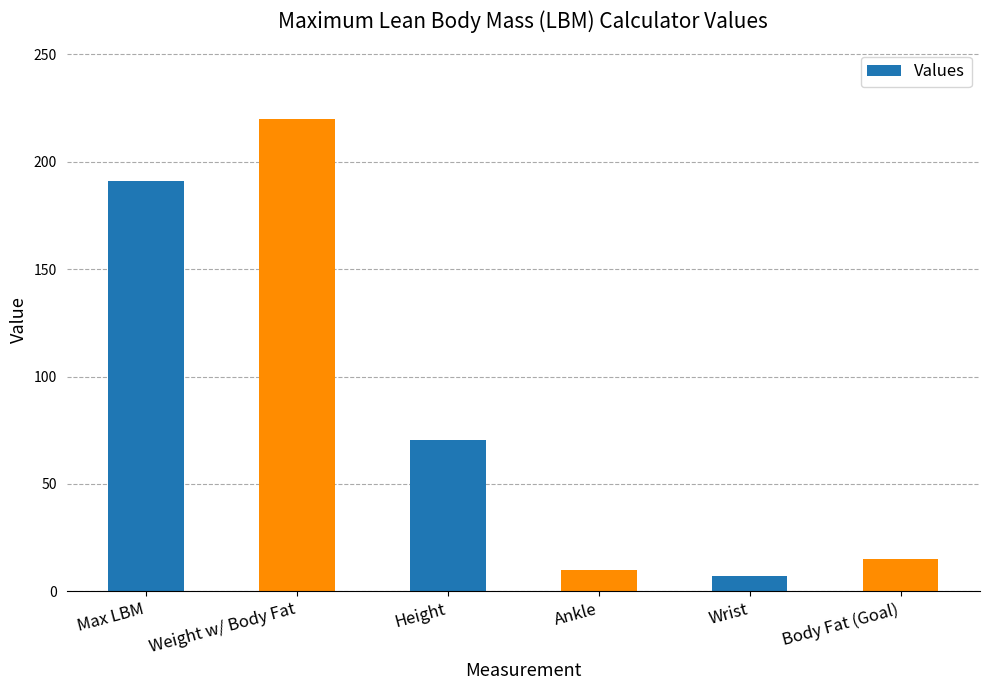

Reading left to right, transcribe all the data shown in this chart.

191.1	219.8	70.5	10.0	7.0	15.0